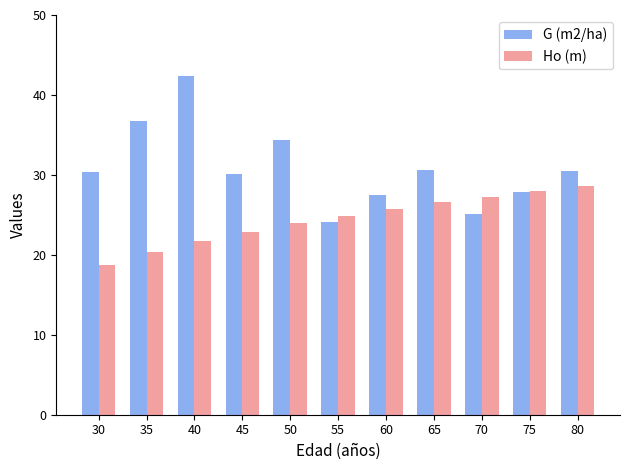

Between 40 and 50, which series saw the biggest shift?

G (m2/ha)